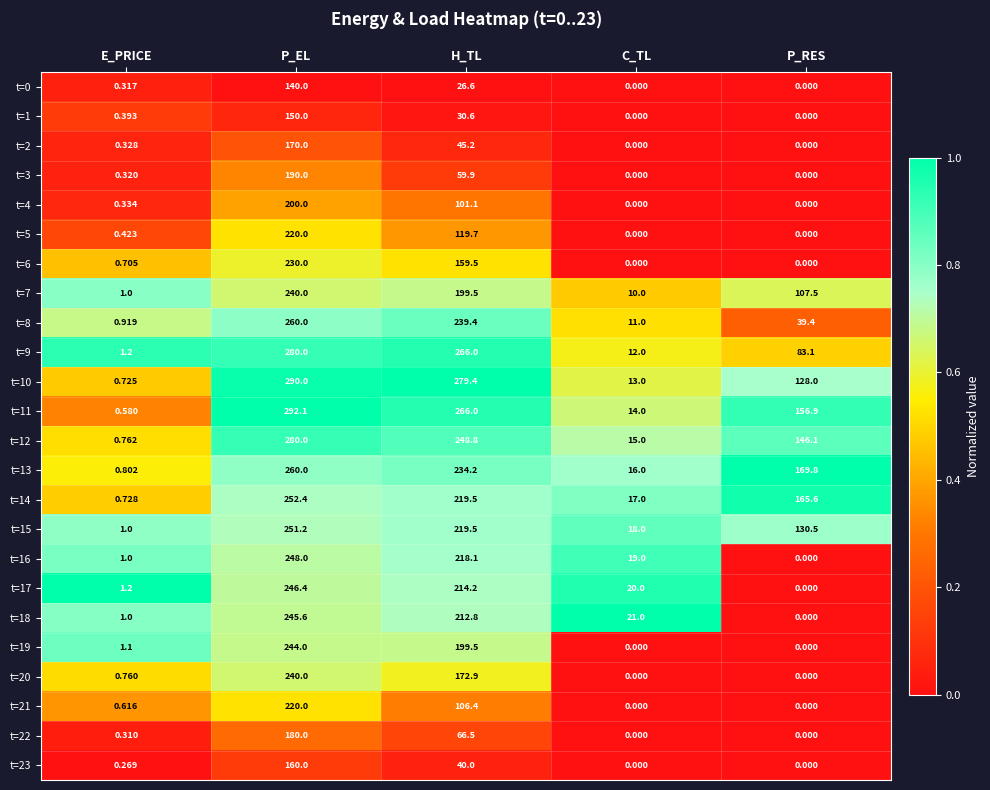

How many series are shown in this chart?

24